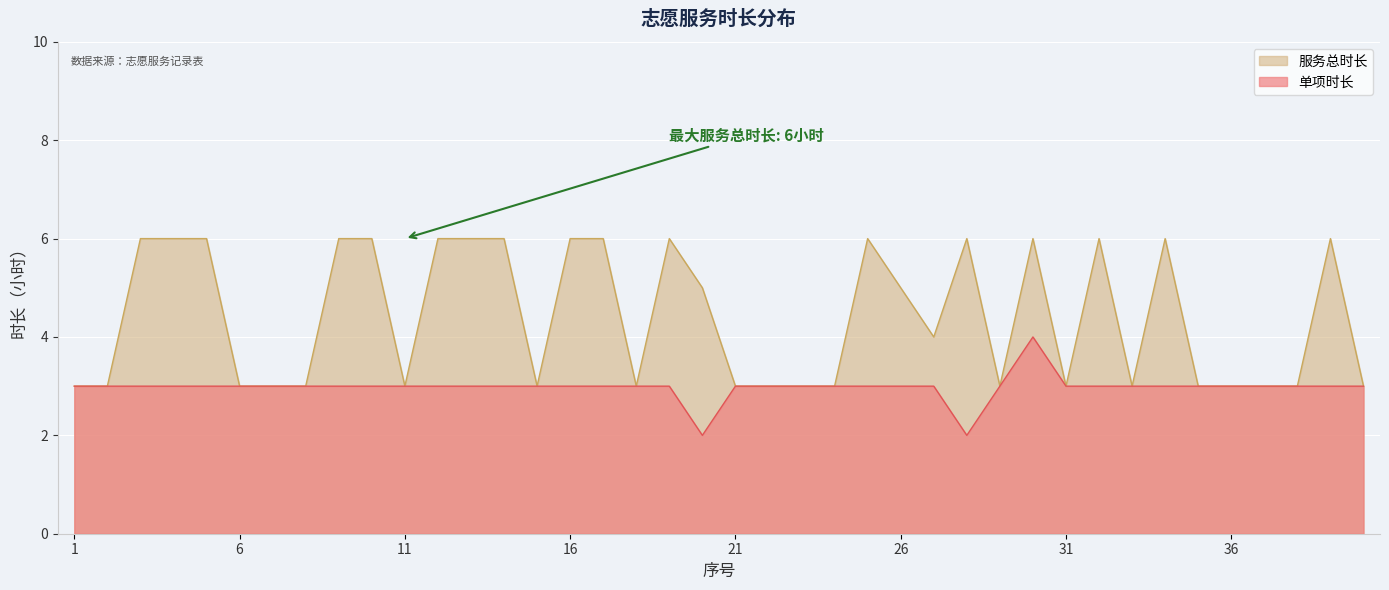

At which category does the chart reach its peak across all series?

3